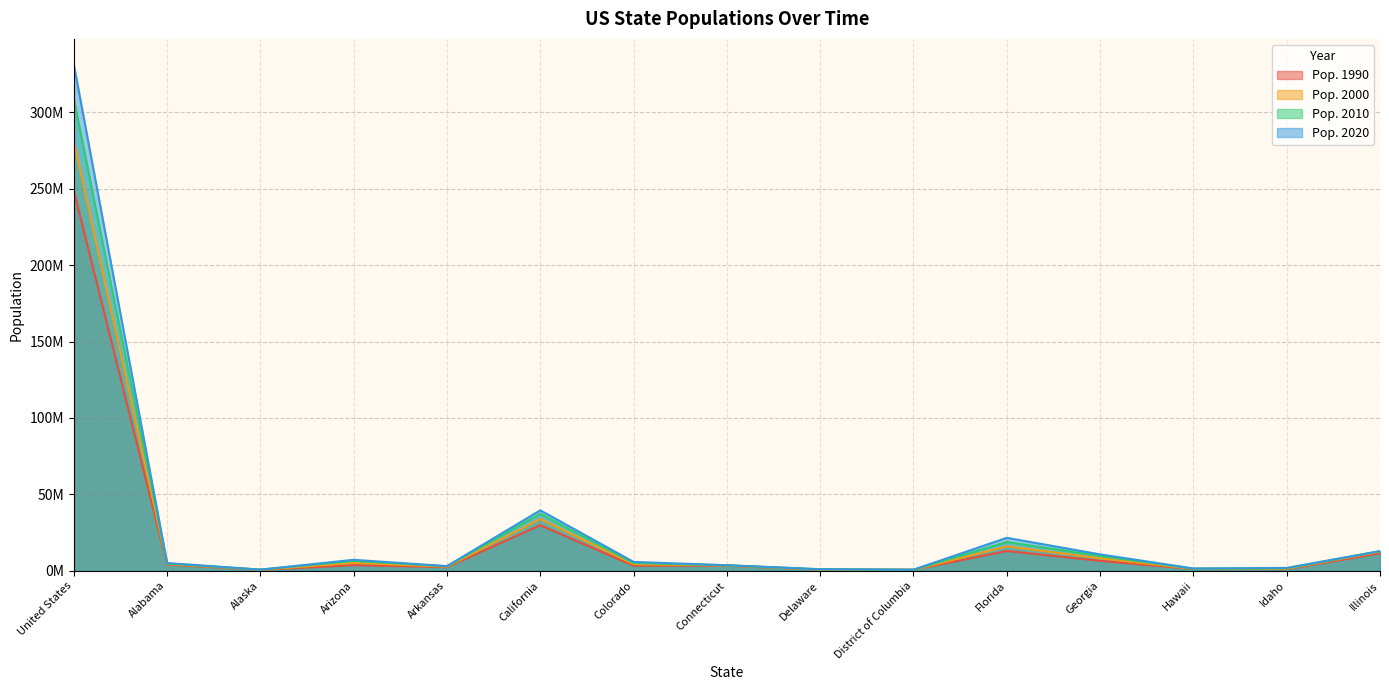

Is the value of Pop. 2020 at California greater than the value of Pop. 1990 at District of Columbia?

Yes